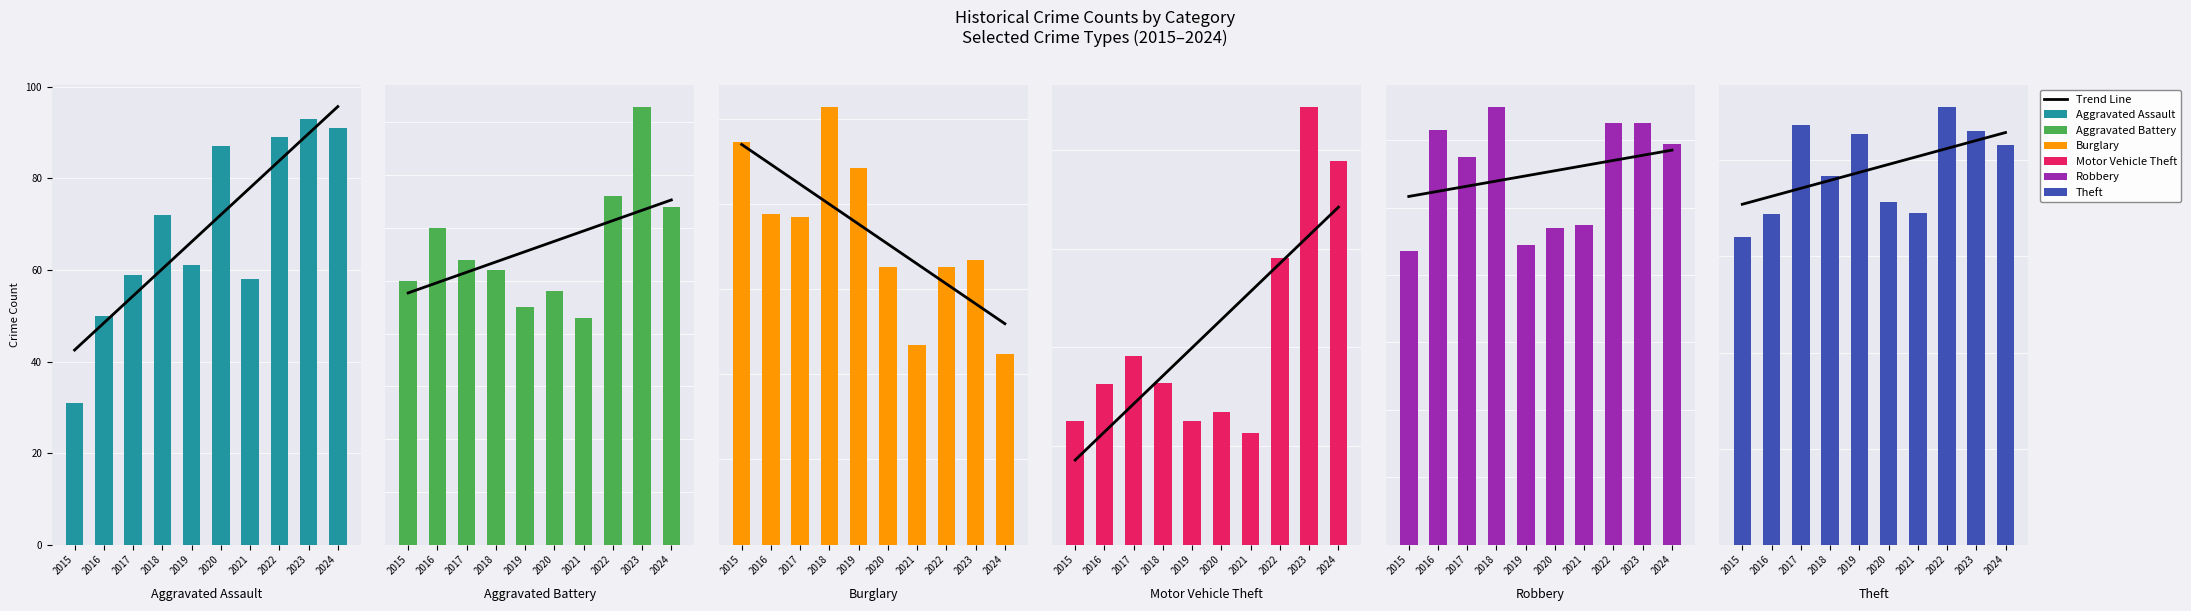

Which has a higher value, 2017 or 2022?

2022